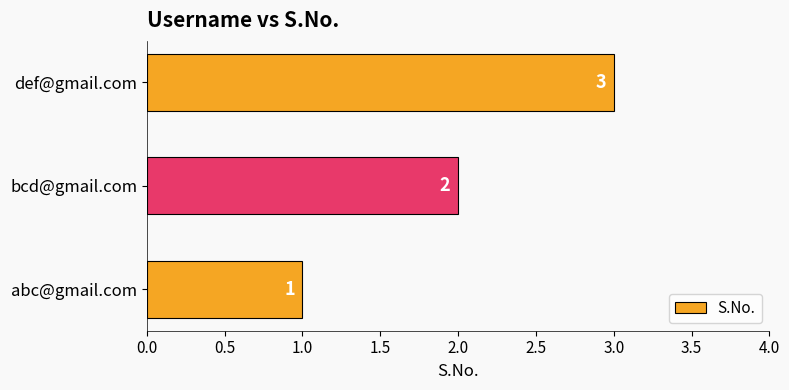

What is the sum of all values?

6